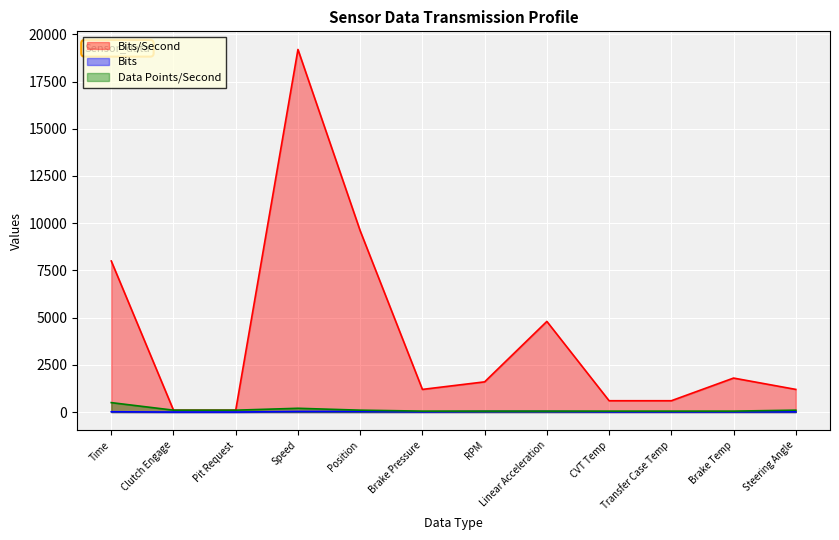

The value of Data Points/Second at Brake Pressure is 79. True or false?

False